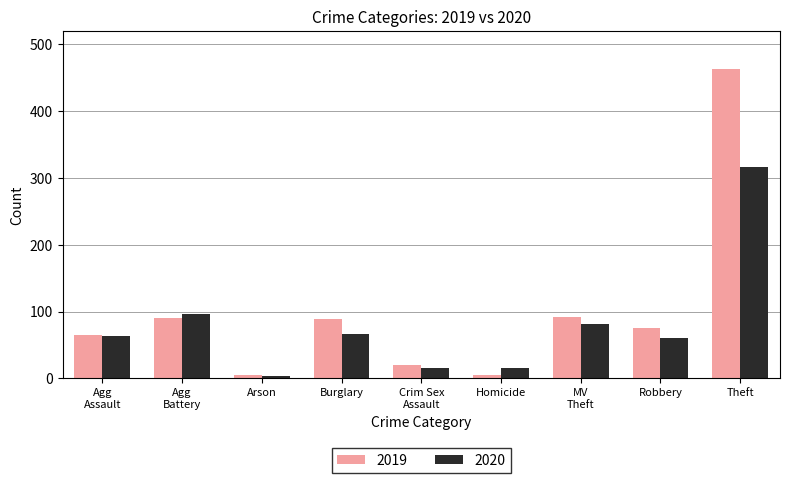

Is it true that 2020 equals 67 at Burglary?

True